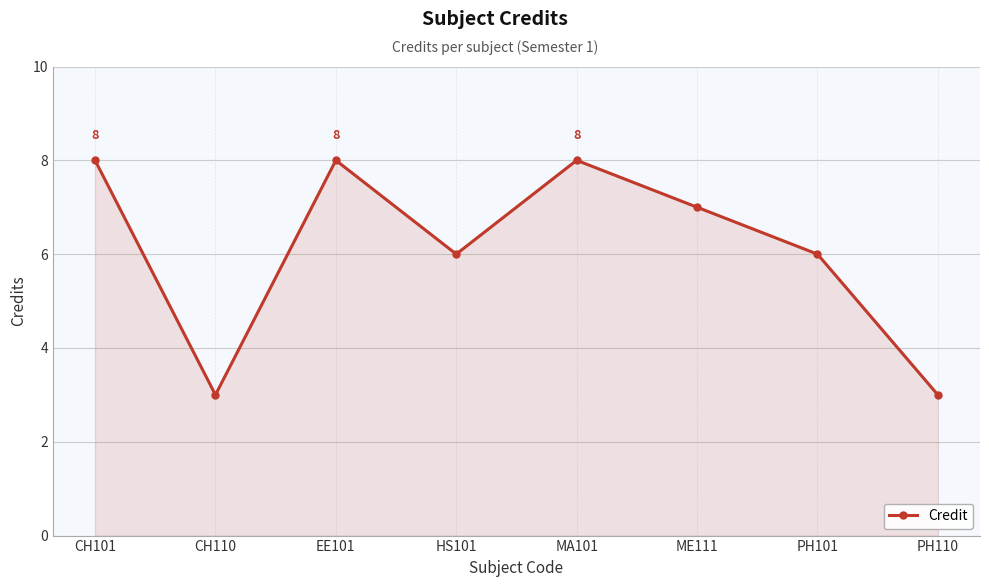

Reading left to right, transcribe all the data shown in this chart.

CH101=8	CH110=3	EE101=8	HS101=6	MA101=8	ME111=7	PH101=6	PH110=3